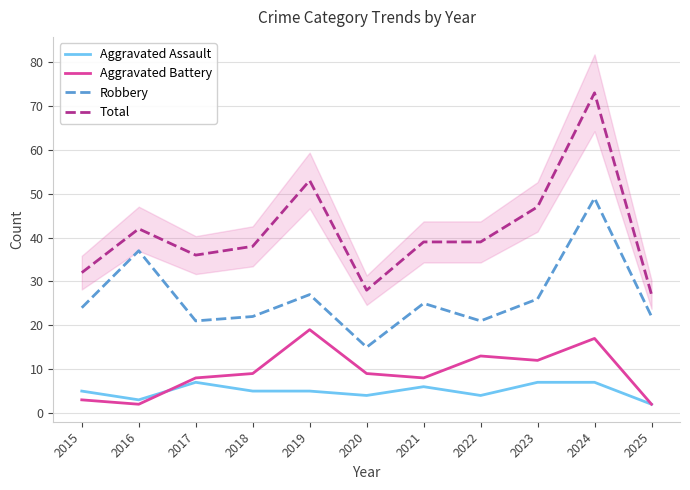

True or false: Aggravated Assault and Robbery intersect in this chart.

False